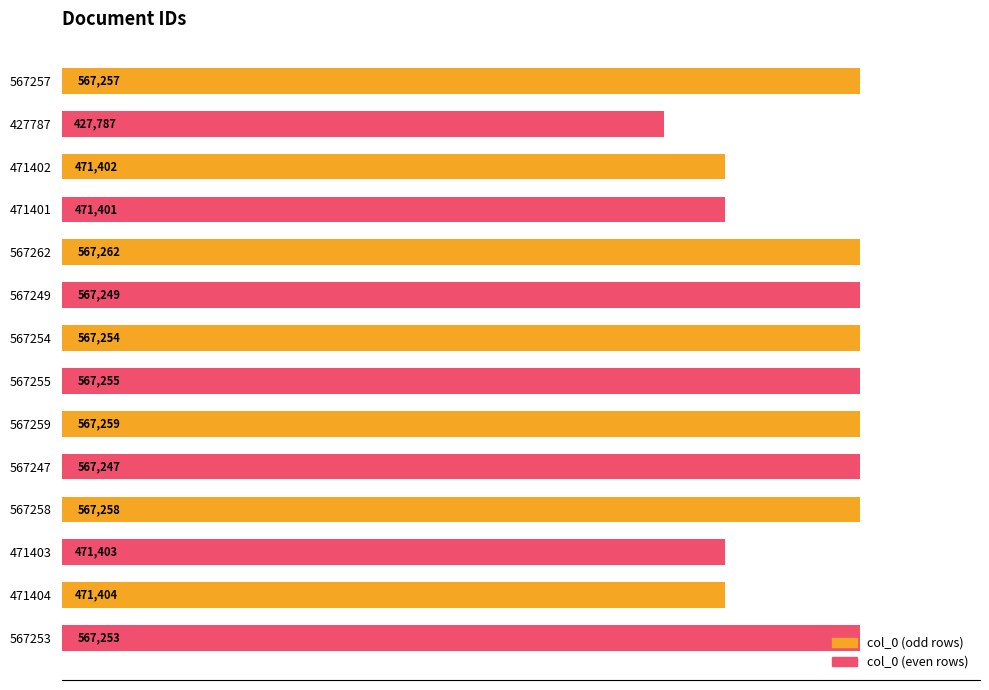

What is the sum of all values?

7418691